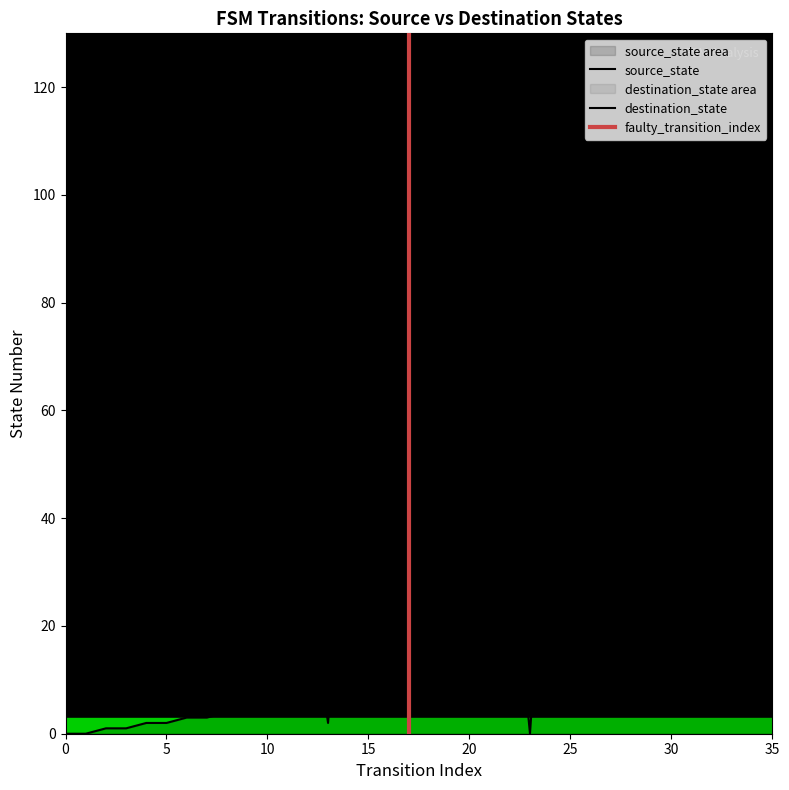

Is the value of source_state at 21 greater than the value of destination_state at 1?

No